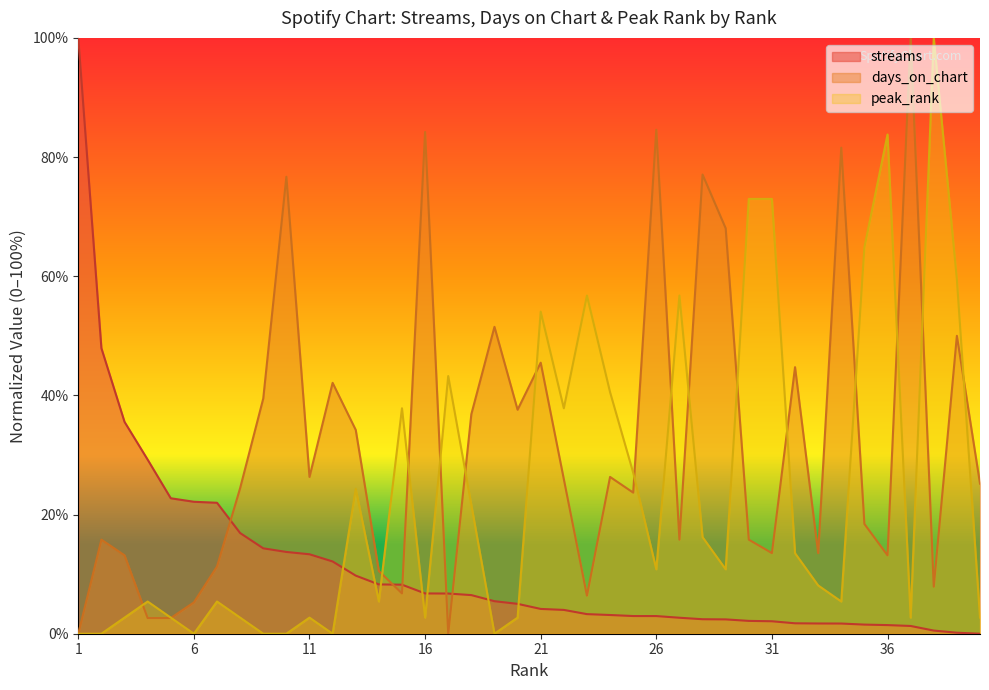

How many categories are shown in the chart?

40